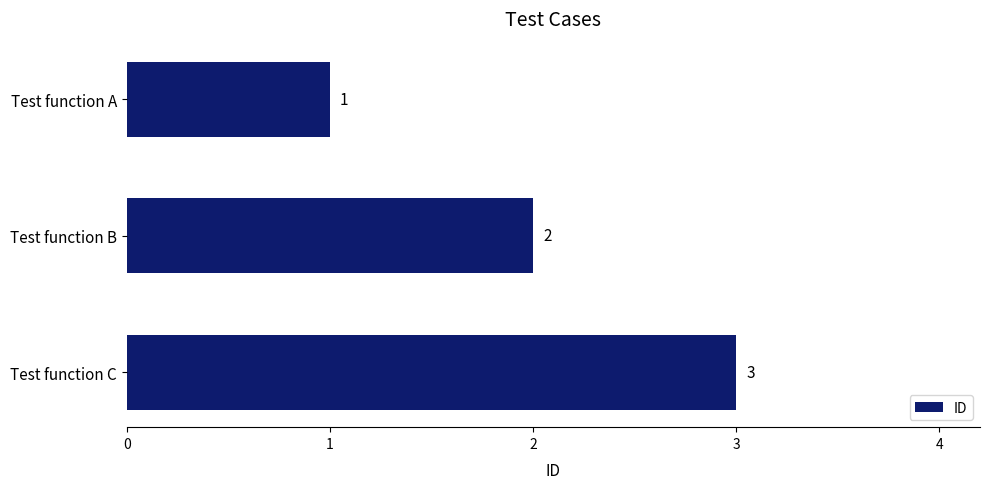

Which label corresponds to the largest value in the chart?

Test function C